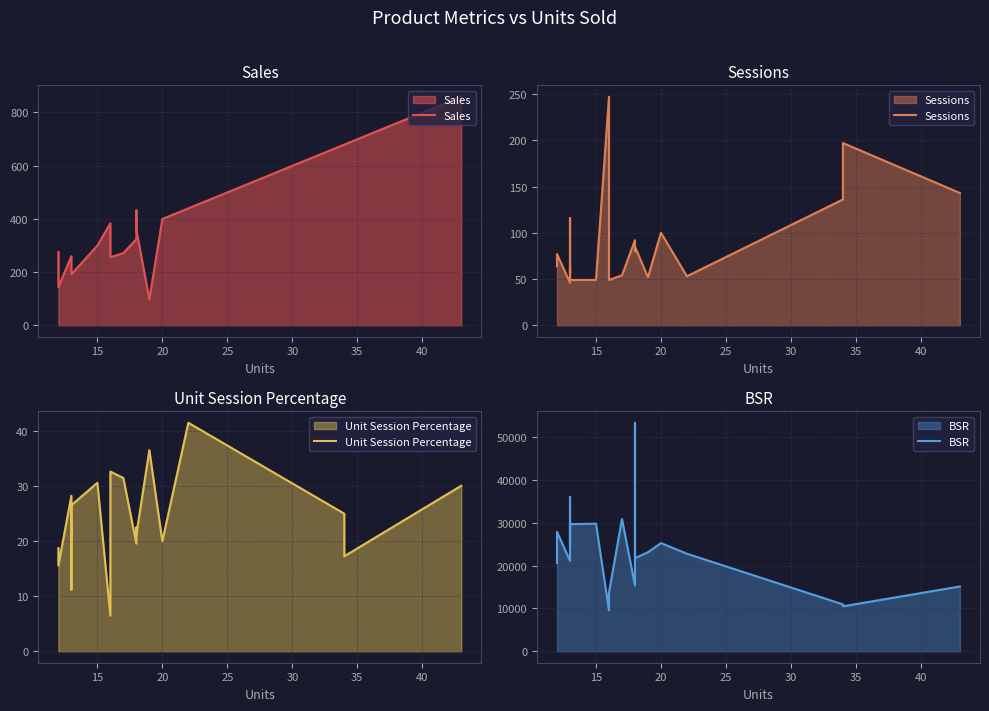

True or false: Sales and BSR cross at least once.

False